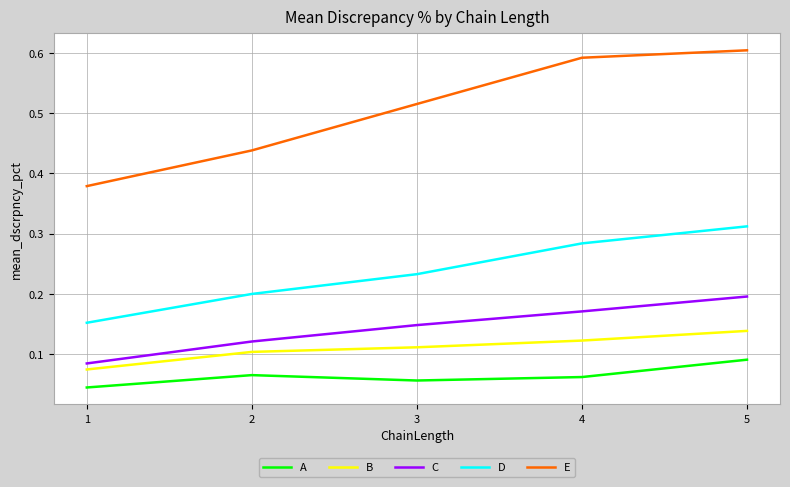

Which series has the largest range (max minus min)?

E